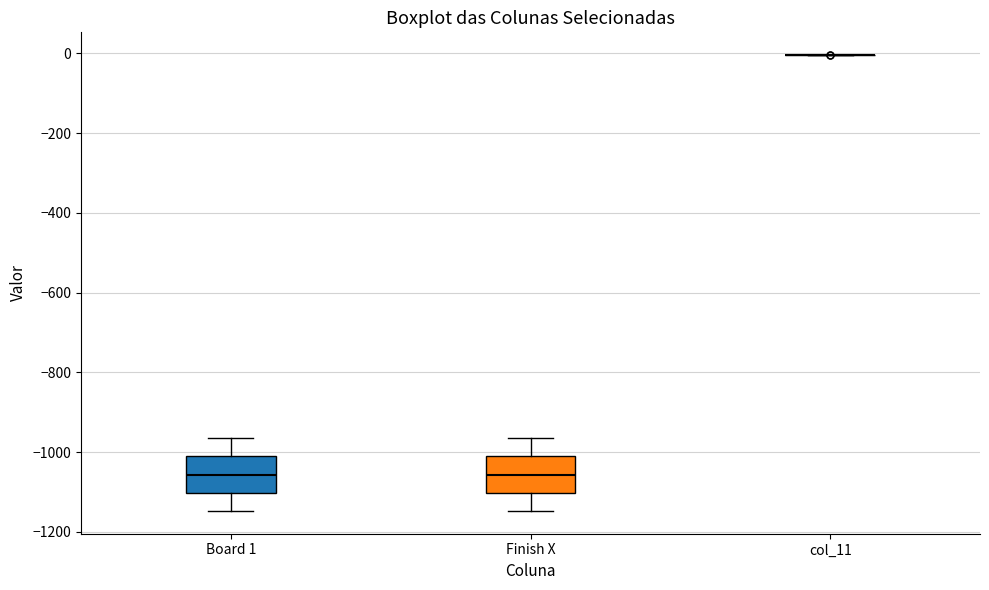

Where does the lower whisker of the box for Board 1 end on the y-axis? The values are not printed on the chart, so give them approximately, as read against the axis.

-1140